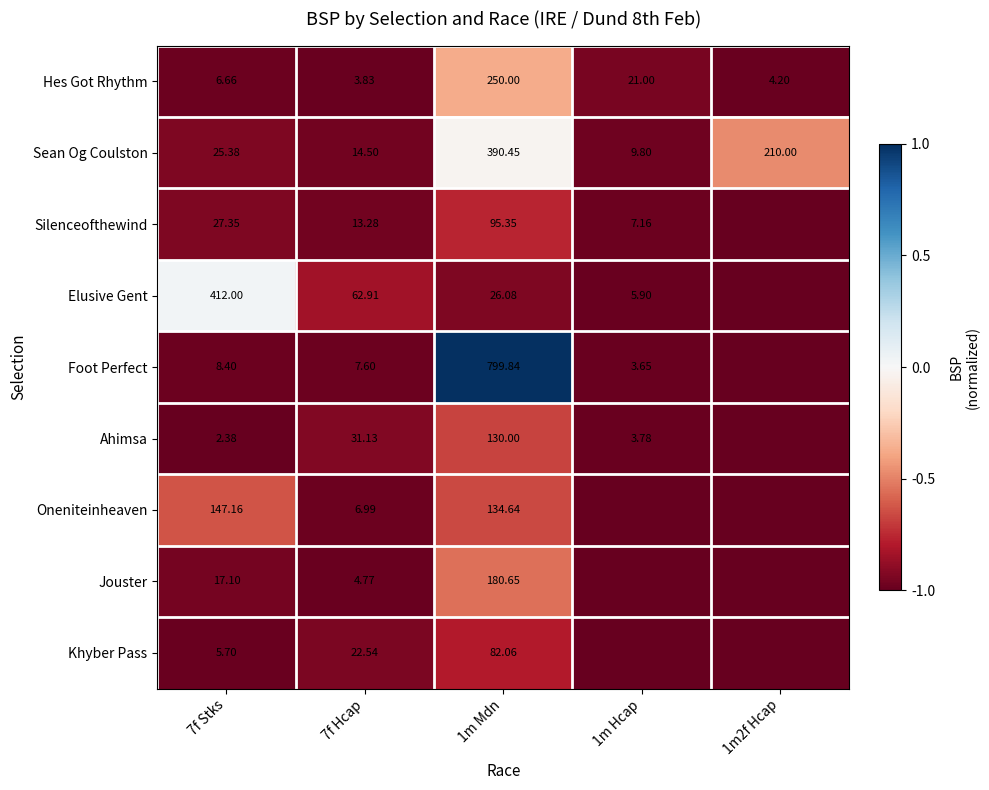

What is the average value of the Ahimsa series?

-0.9